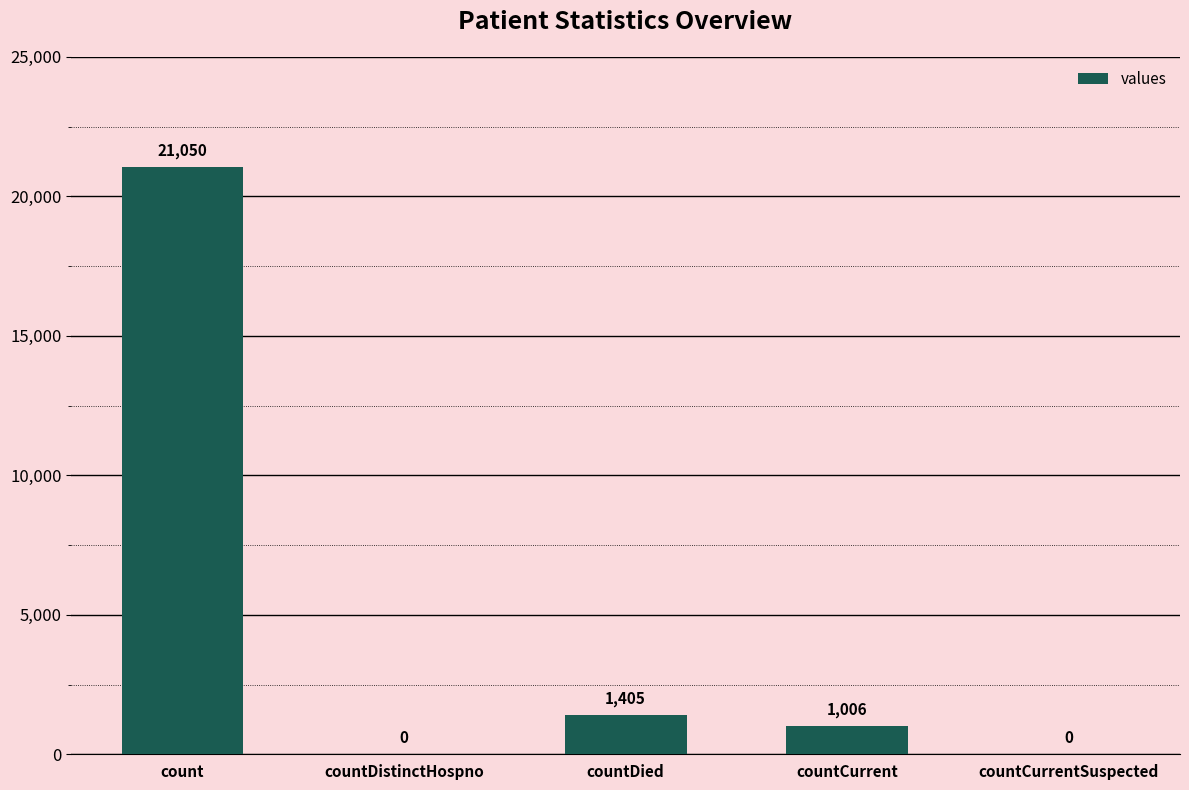

Does the chart contain stacked bars?

No